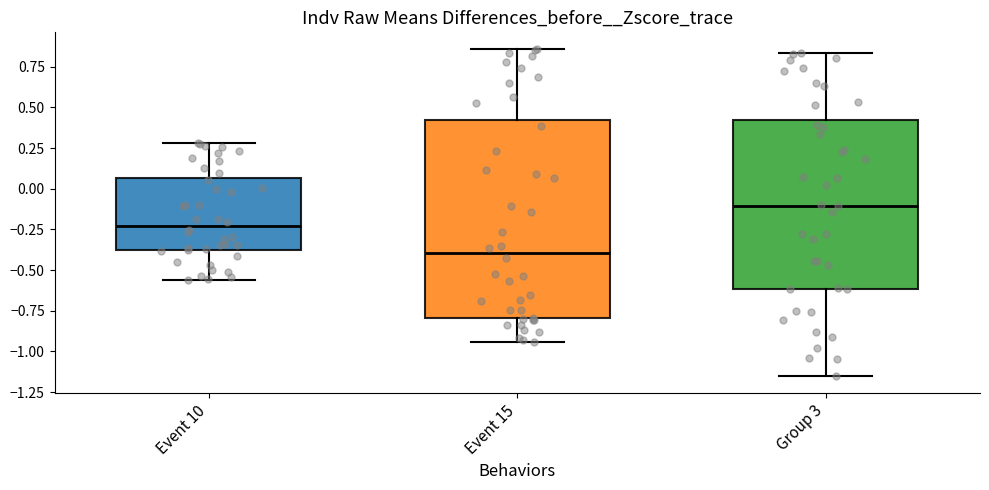

Which box is the tallest, from its lower edge to its upper edge?

Event 15